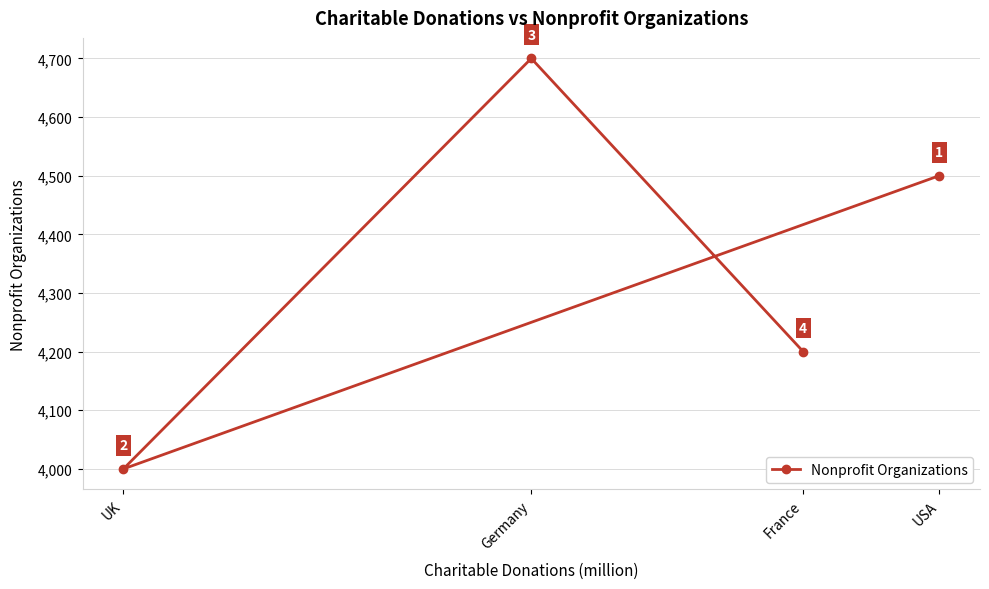

How many series are shown in this chart?

1